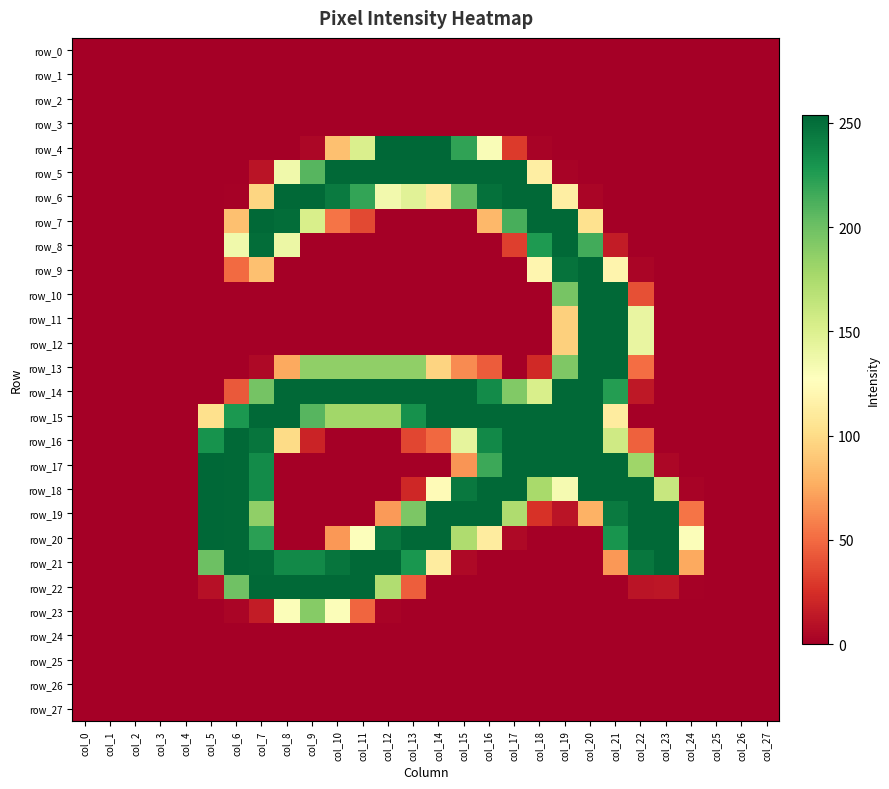

List the series in order of their peak value, highest first.

row_4, row_17, row_18, row_19, row_20, row_5, row_6, row_7, row_8, row_9, row_10, row_11, row_12, row_13, row_14, row_15, row_16, row_21, row_22, row_23, row_0, row_1, row_2, row_3, row_24, row_25, row_26, row_27